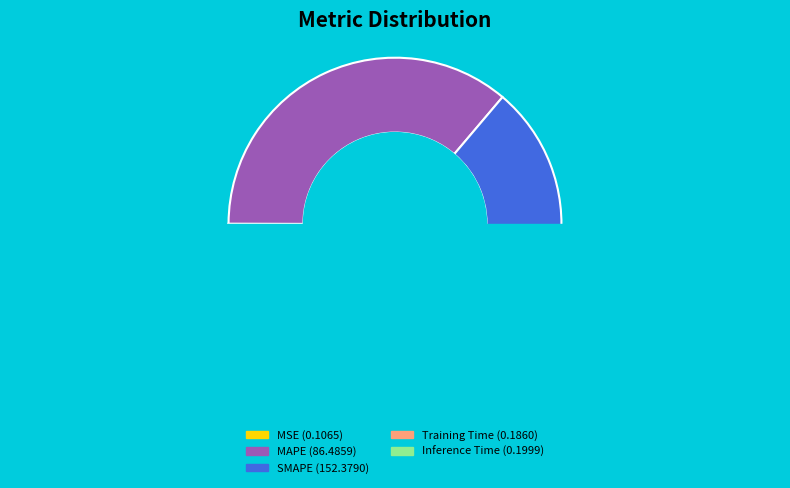

How many segments does this pie chart have?

5